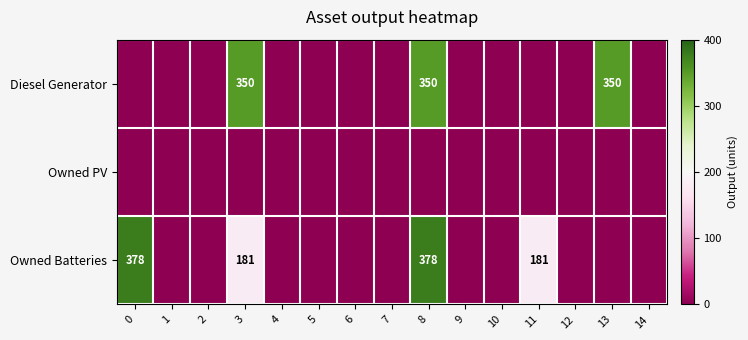

The Owned Batteries series shows 48 at 11. True or false?

False